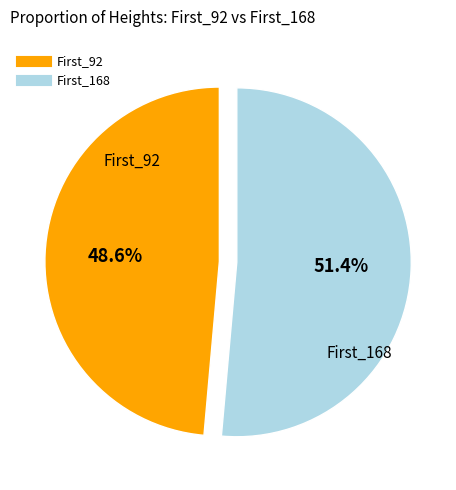

What portion of the pie excludes First_168?

48.6%